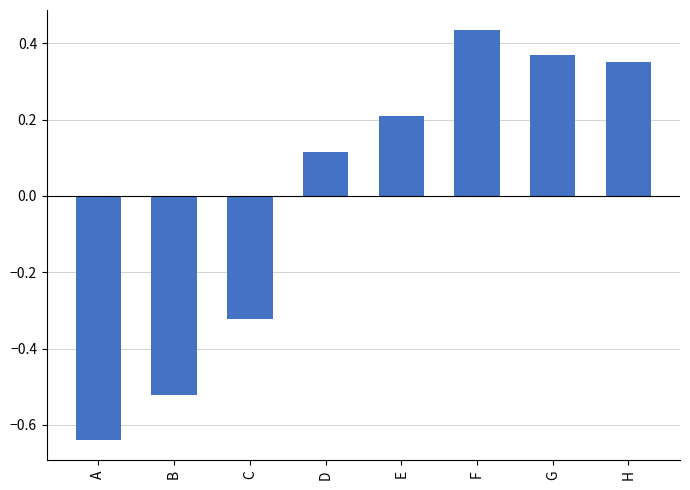

How many series are shown in this chart?

1